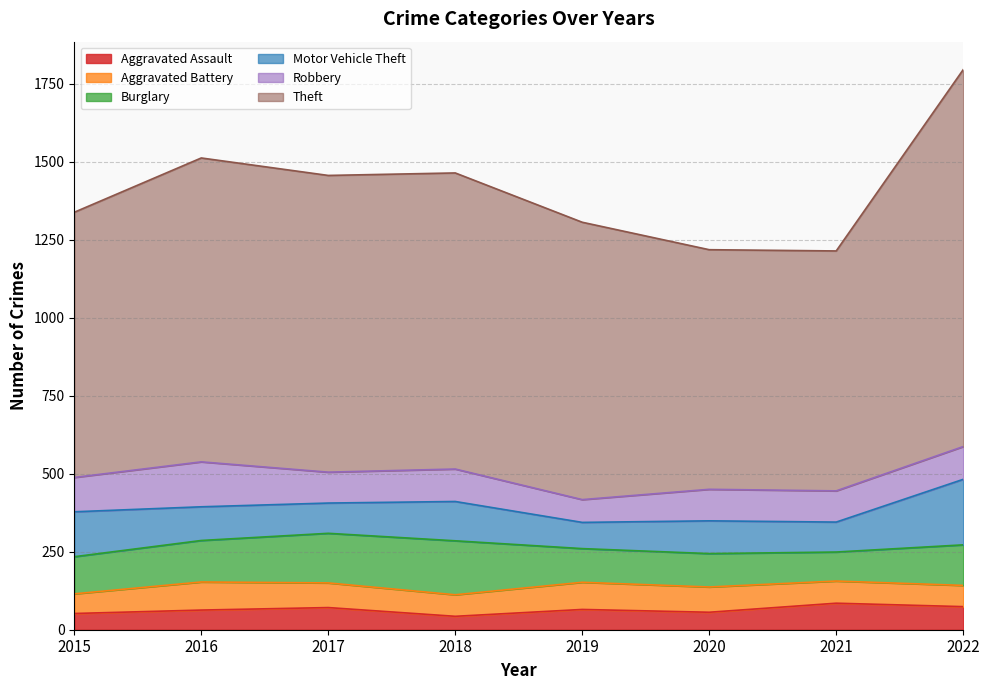

True or false: Robbery has a value of 139 at 2018.

False